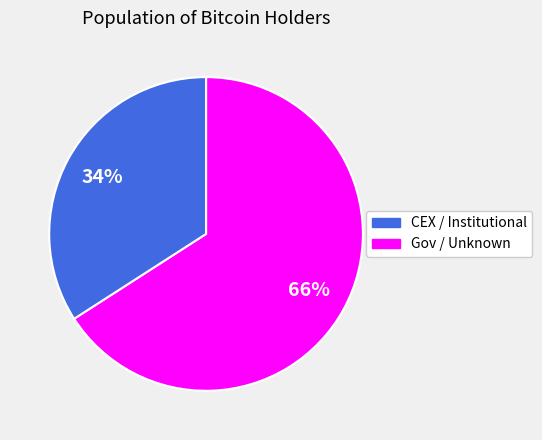

How many slices are in this pie chart?

2